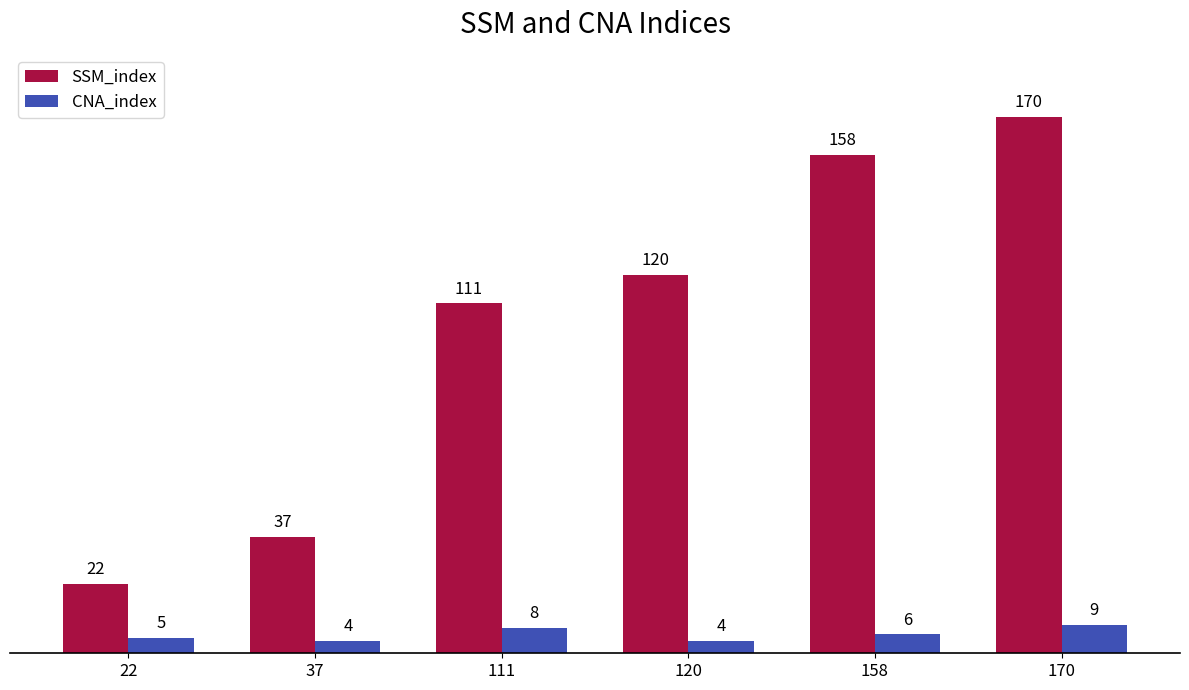

Reading left to right, extract all data points from this chart.

SSM_index: 22	37	111	120	158	170
CNA_index: 5	4	8	4	6	9